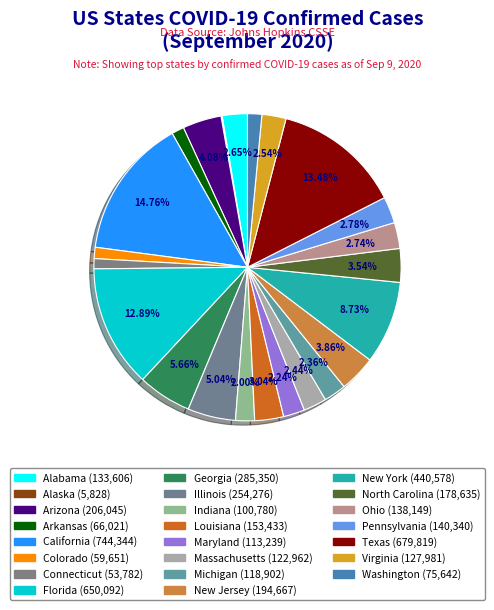

How many slices are in this pie chart?

23